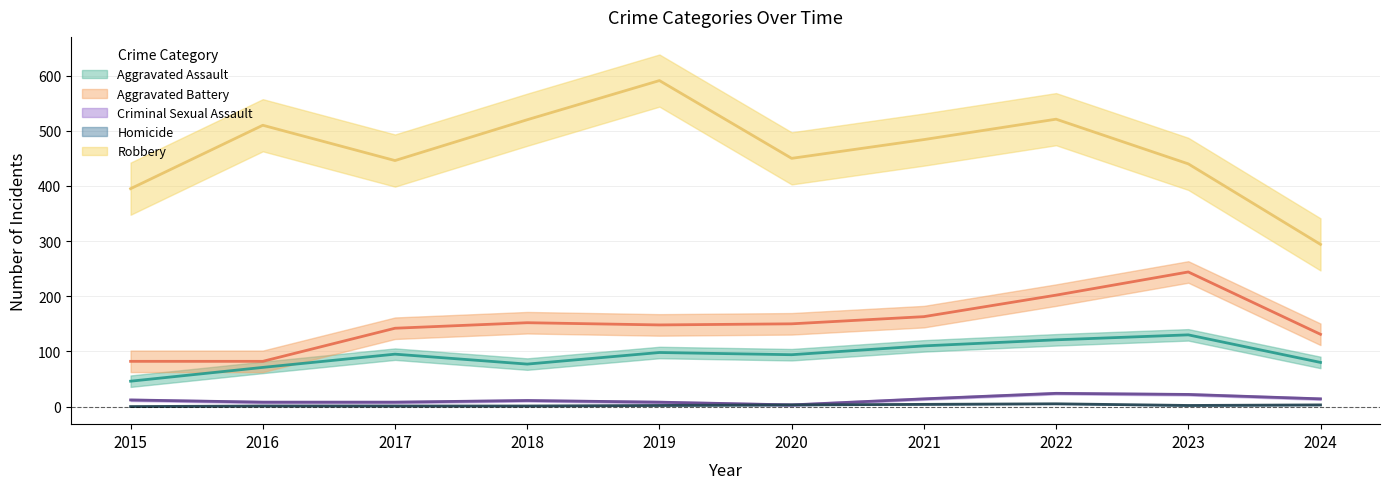

Reading left to right, what are all the values shown in this chart?

Aggravated Assault: 46	71	95	77	98	94	110	121	130	80
Aggravated Battery: 82	82	142	152	148	150	163	202	244	131
Criminal Sexual Assault: 12	8	8	11	8	3	14	24	22	14
Homicide: 0	1	1	1	2	3	4	5	2	3
Robbery: 395	510	446	520	591	450	484	521	440	294